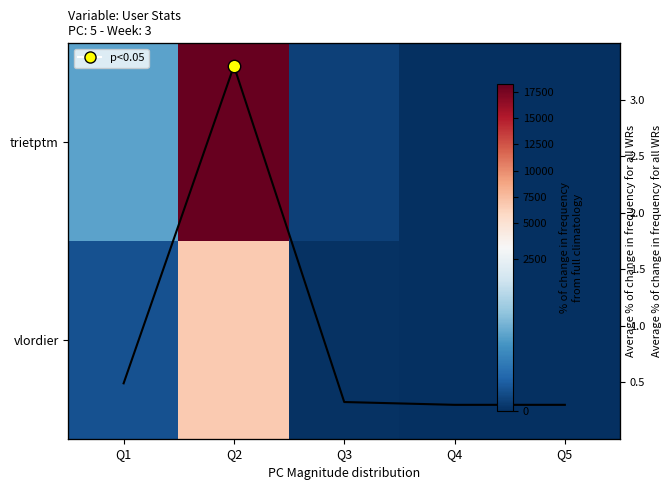

What value does the col_mean_line series have at Q1?

0.5